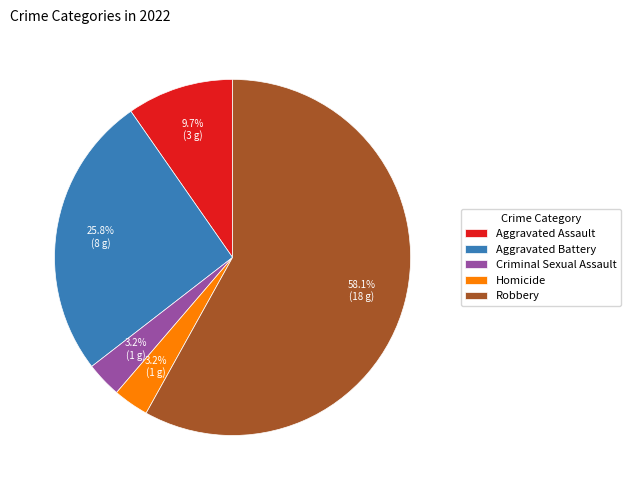

Which slice represents more than half of the pie?

Robbery